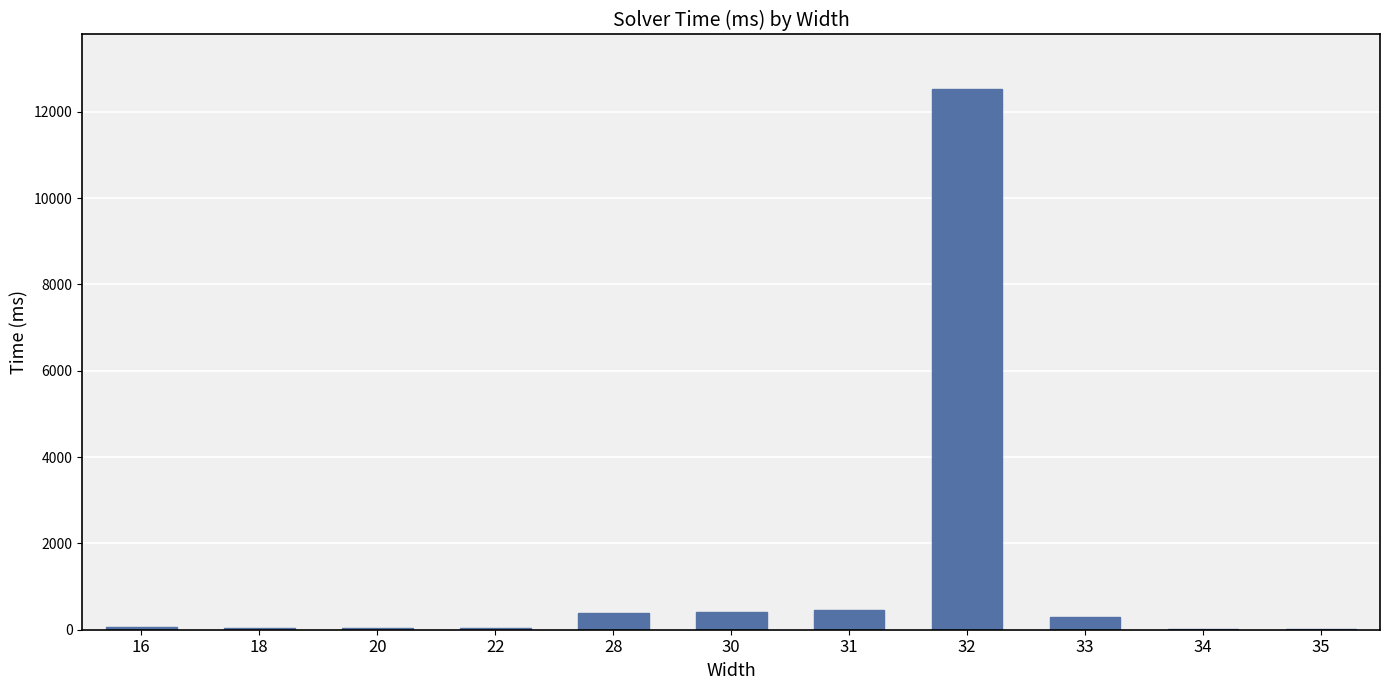

Approximately how many times larger is the value at 33 compared to 30?

0.7